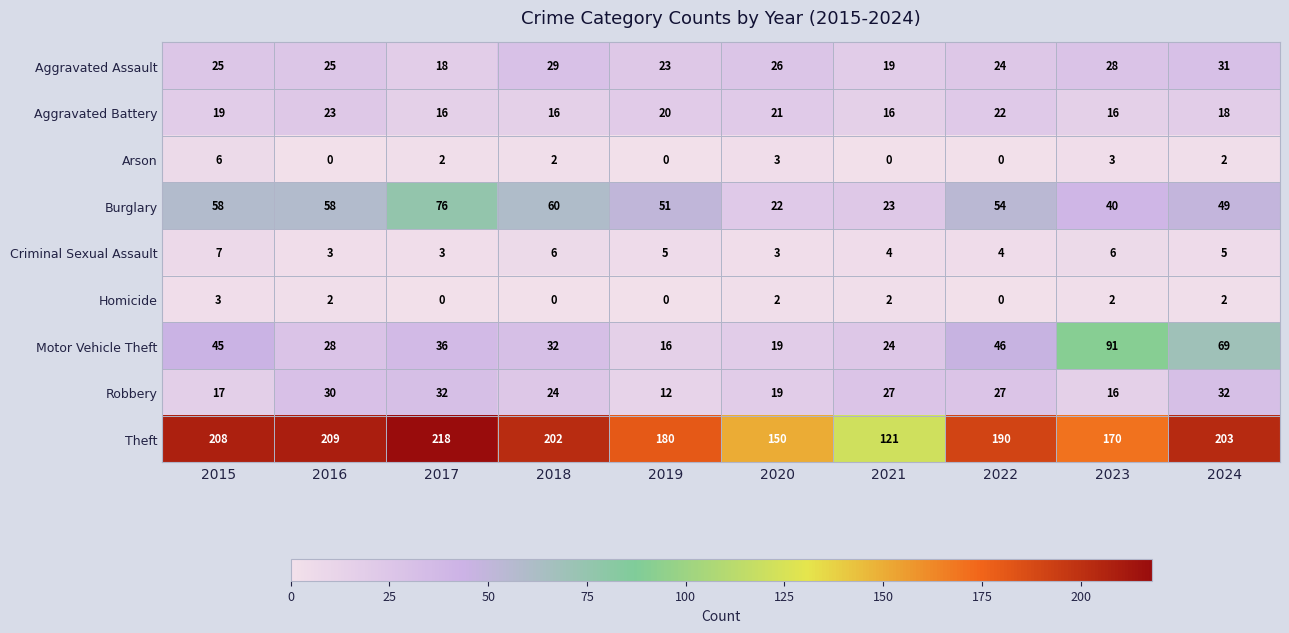

What is the difference between the second highest and second lowest values in the Criminal Sexual Assault series?

3